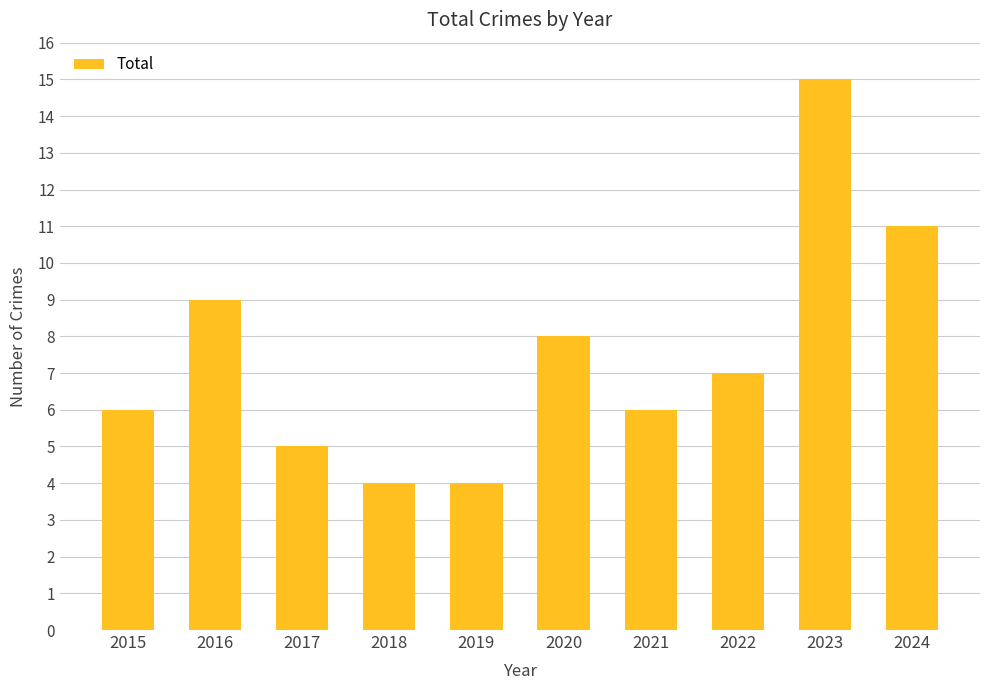

Reading left to right, what are all the values shown in this chart?

2015=6	2016=9	2017=5	2018=4	2019=4	2020=8	2021=6	2022=7	2023=15	2024=11